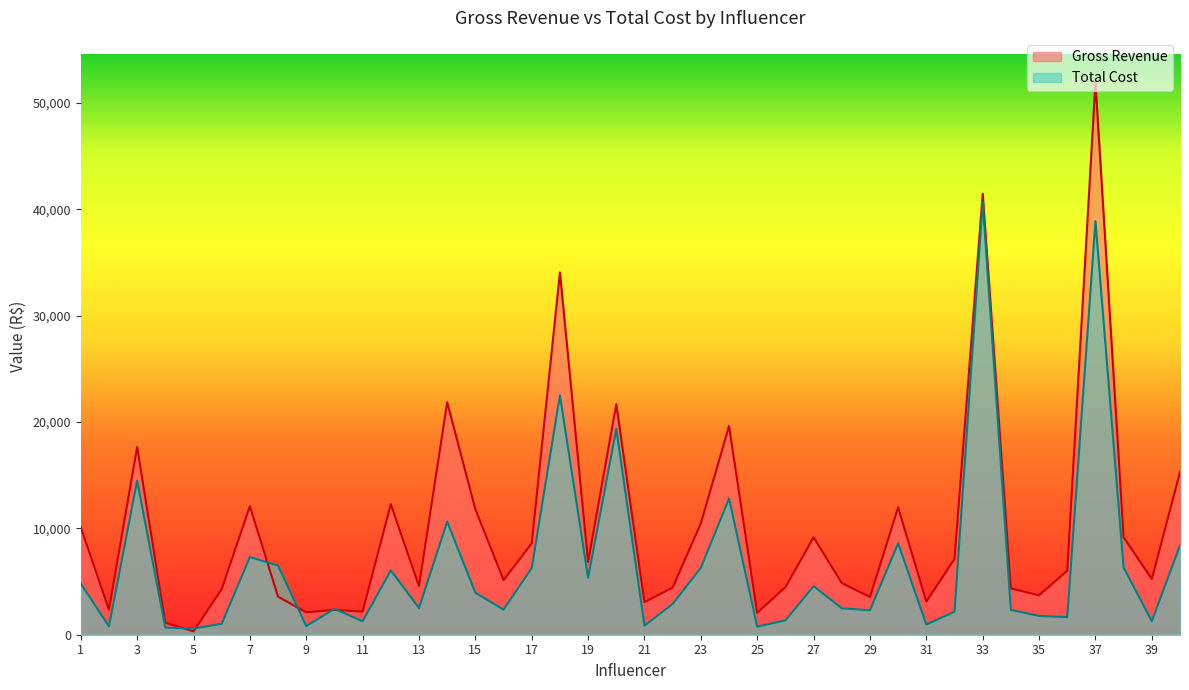

How many lines are shown in the chart?

2